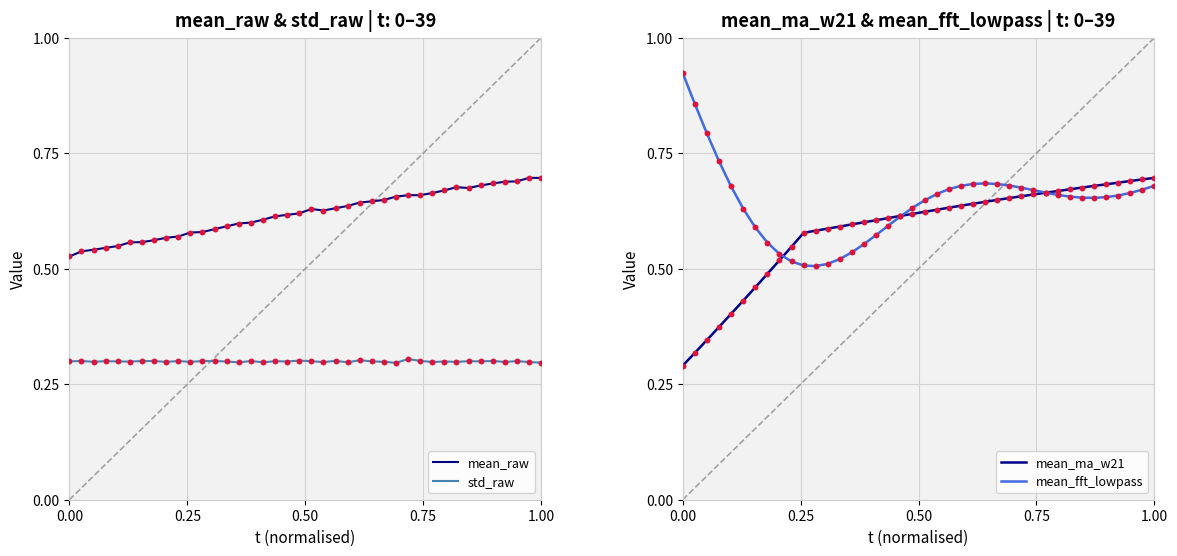

Which series has the widest spread of Y values?

mean_fft_lowpass